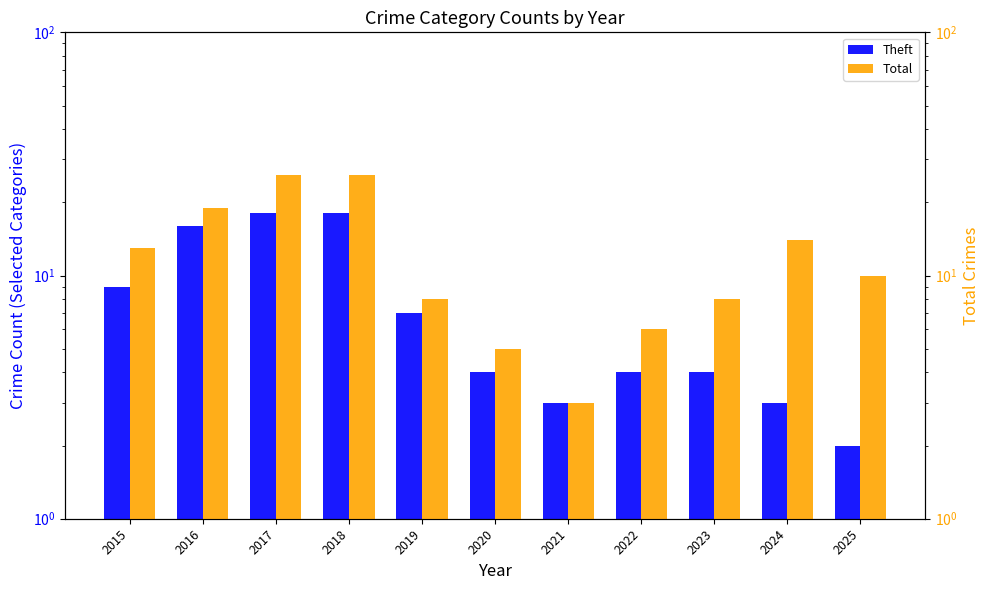

How many groups of bars are there?

11